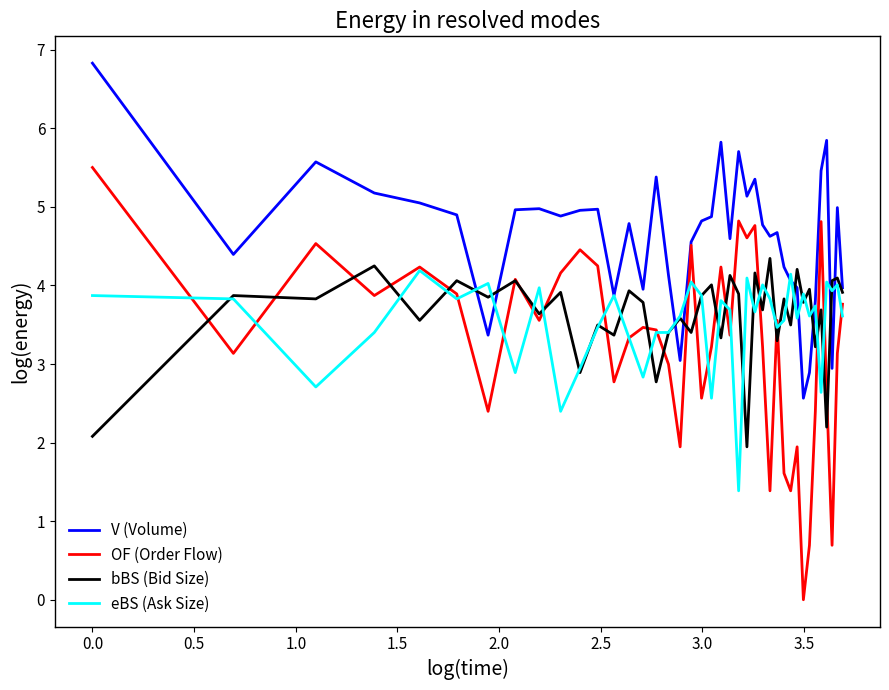

Which series has the widest spread of values?

OF (Order Flow)